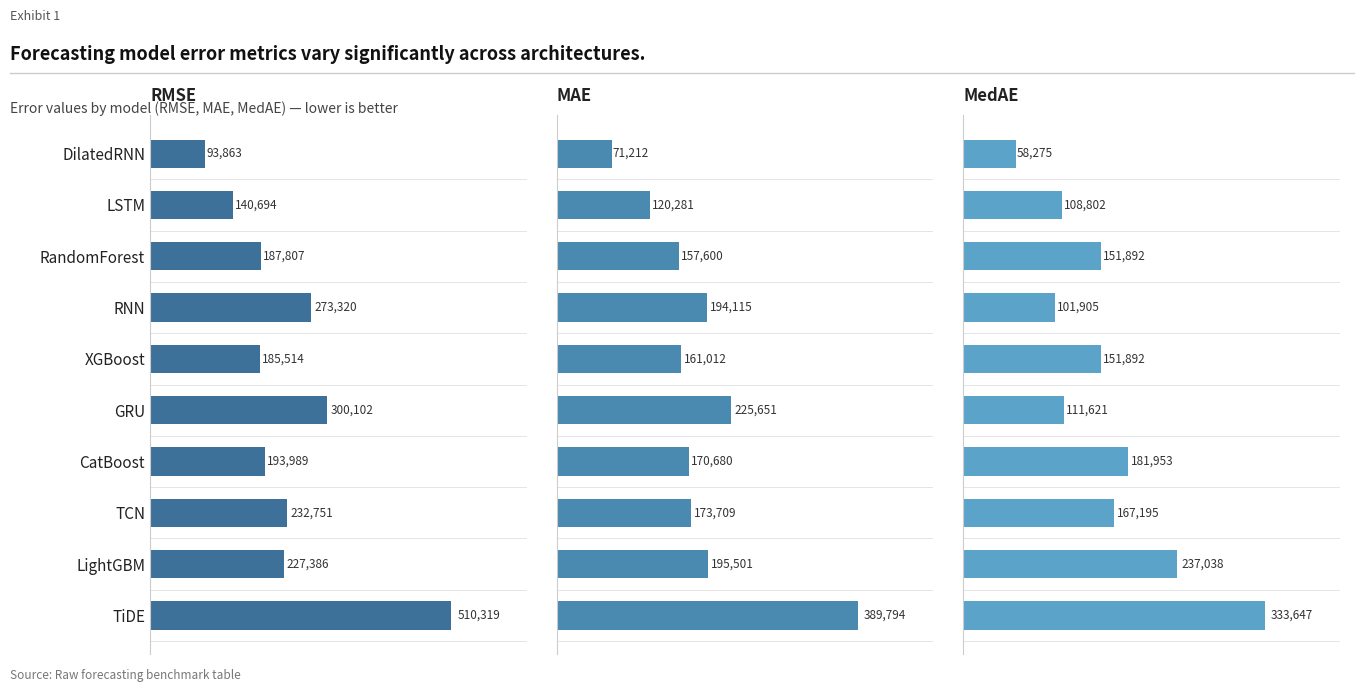

What are all the series names shown in the legend?

RMSE, MAE, MedAE